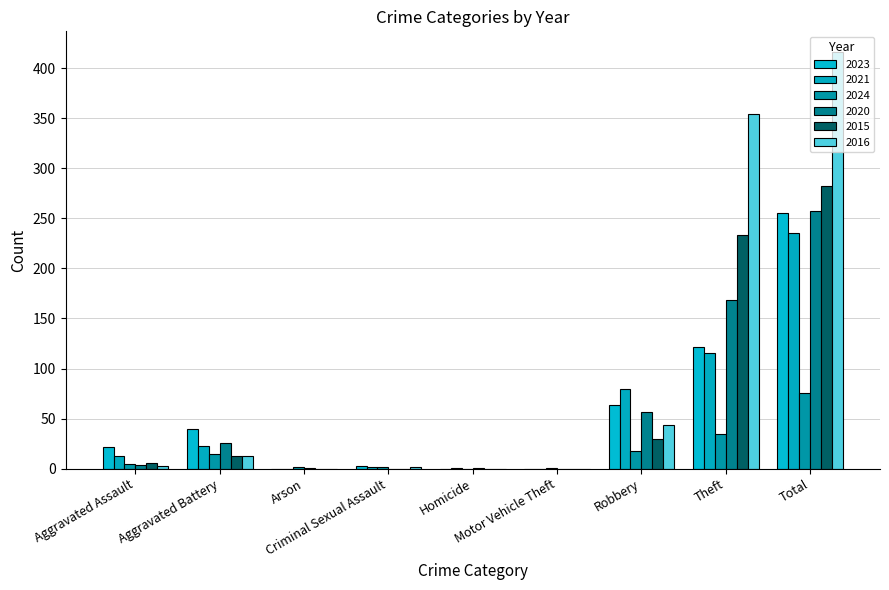

Is it true that 2020 equals 1 at Homicide?

True